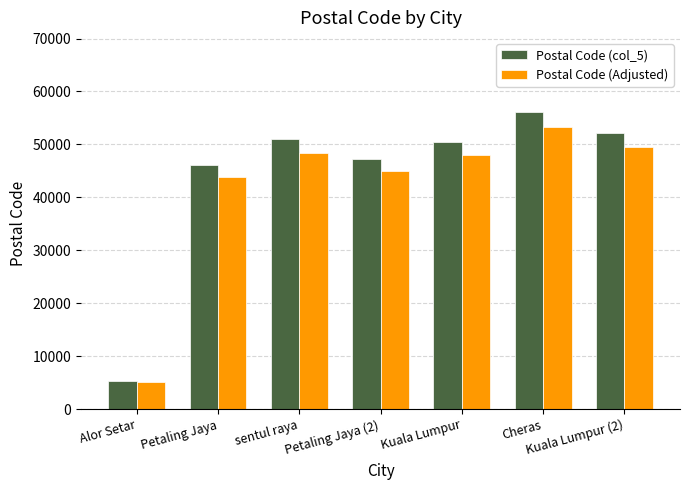

Reading left to right, what are all the values shown in this chart?

Postal Code (col_5): Alor Setar=5300	Petaling Jaya=46200	sentul raya=51000	Petaling Jaya (2)=47301	Kuala Lumpur=50490	Cheras=56100	Kuala Lumpur (2)=52200
Postal Code (Adjusted): Alor Setar=5035	Petaling Jaya=43890	sentul raya=48450	Petaling Jaya (2)=44936	Kuala Lumpur=47966	Cheras=53295	Kuala Lumpur (2)=49590